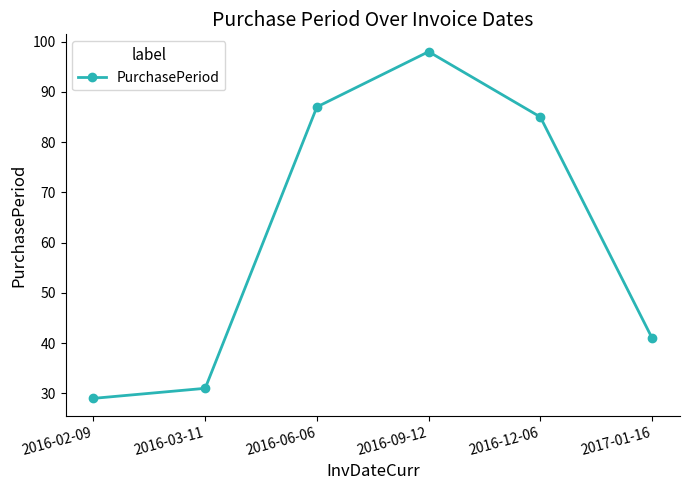

What value does the data have at 2016-09-12?

98